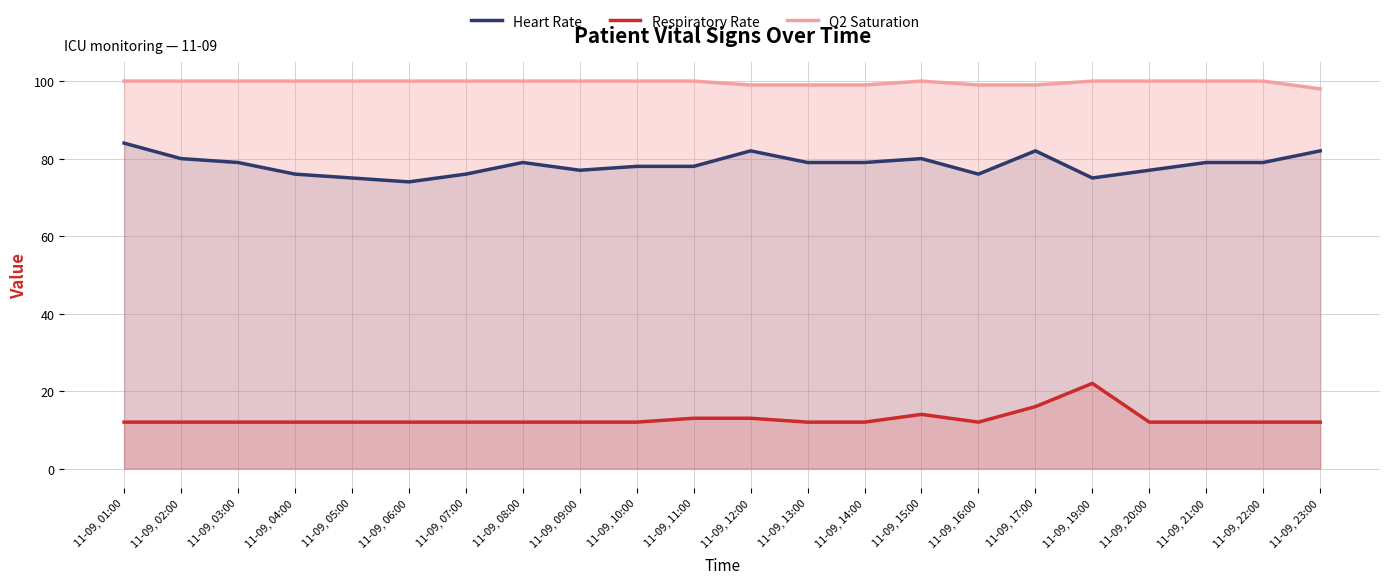

What are all the series names shown in the legend?

Heart Rate, Respiratory Rate, O2 Saturation